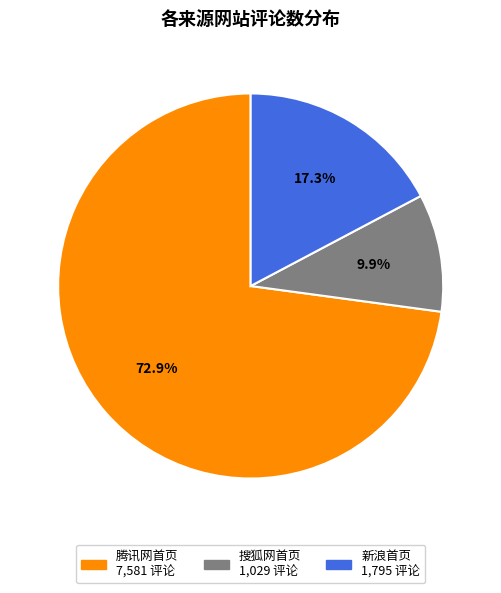

Rank the categories by value from lowest to highest.

搜狐网首页, 新浪首页, 腾讯网首页